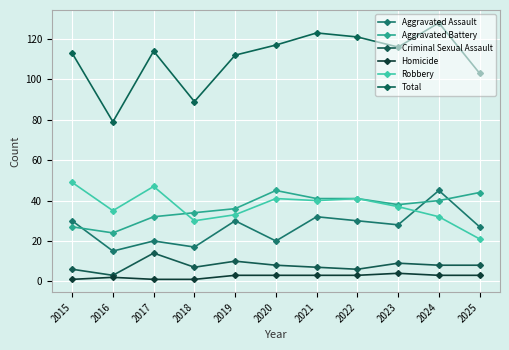

Reading left to right, extract all data points from this chart.

Aggravated Assault: 2015=30	2016=15	2017=20	2018=17	2019=30	2020=20	2021=32	2022=30	2023=28	2024=45	2025=27
Aggravated Battery: 2015=27	2016=24	2017=32	2018=34	2019=36	2020=45	2021=41	2022=41	2023=38	2024=40	2025=44
Criminal Sexual Assault: 2015=6	2016=3	2017=14	2018=7	2019=10	2020=8	2021=7	2022=6	2023=9	2024=8	2025=8
Homicide: 2015=1	2016=2	2017=1	2018=1	2019=3	2020=3	2021=3	2022=3	2023=4	2024=3	2025=3
Robbery: 2015=49	2016=35	2017=47	2018=30	2019=33	2020=41	2021=40	2022=41	2023=37	2024=32	2025=21
Total: 2015=113	2016=79	2017=114	2018=89	2019=112	2020=117	2021=123	2022=121	2023=116	2024=128	2025=103